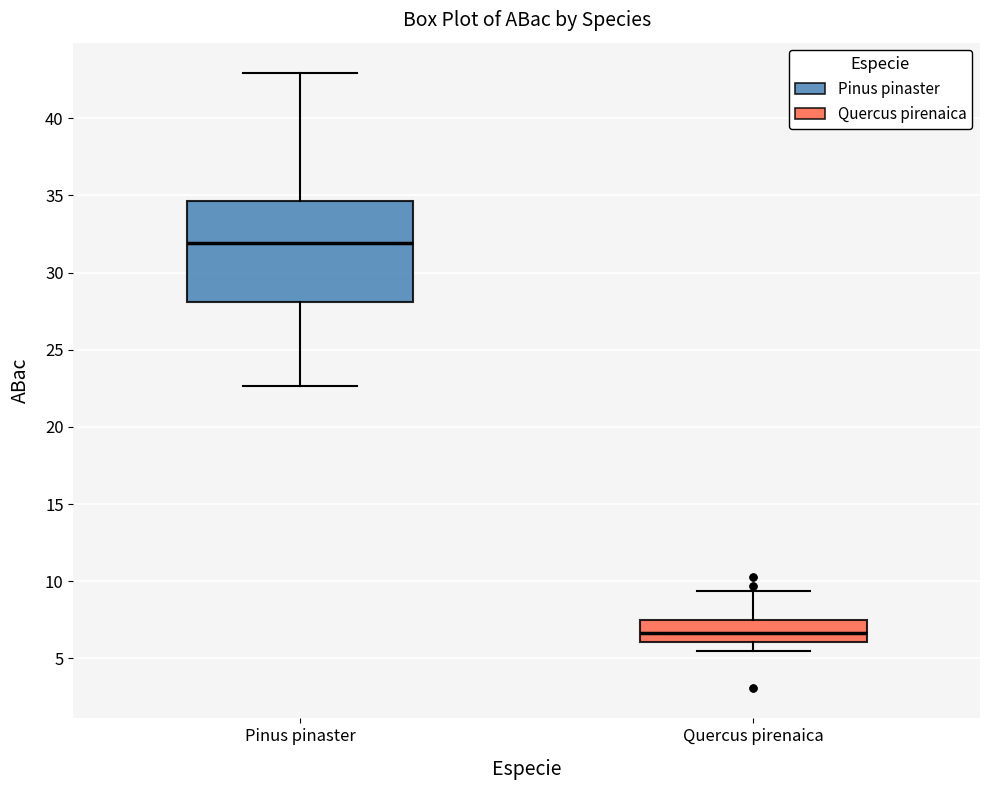

Which box is the tallest, from its lower edge to its upper edge?

Pinus pinaster